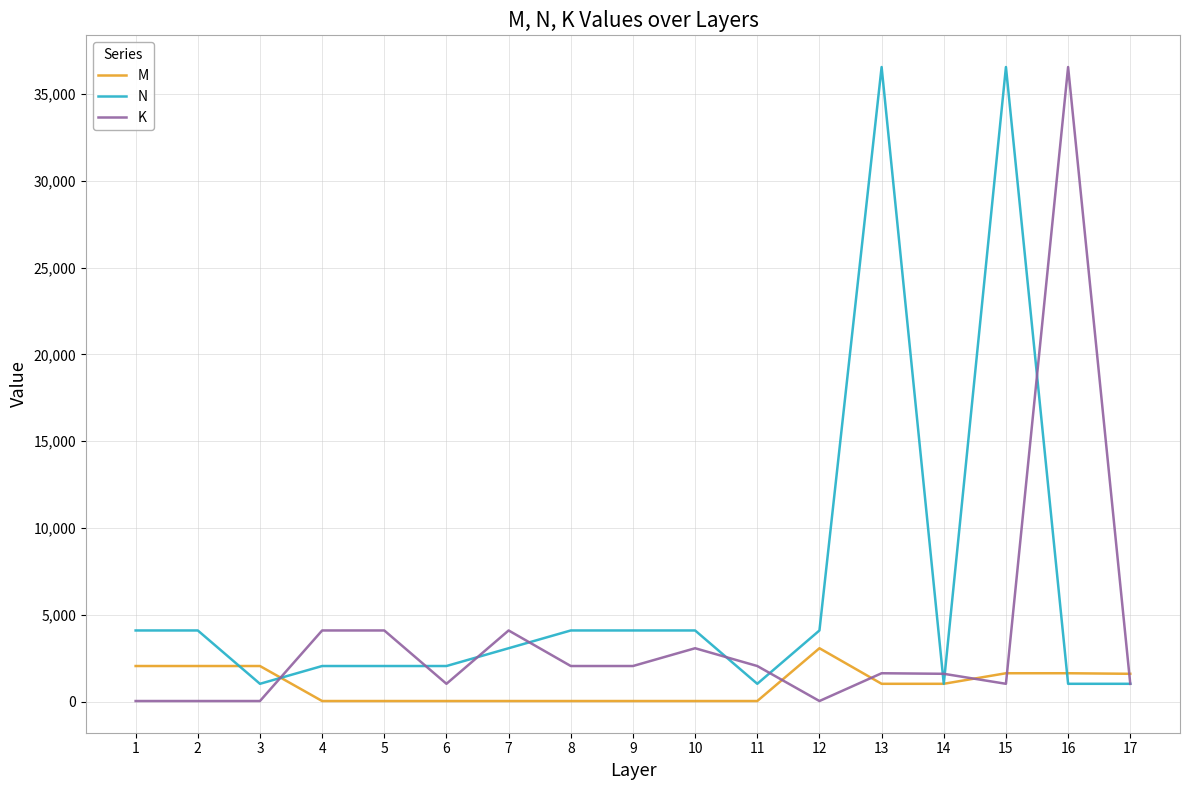

Is the value of N at 5 greater than the value of M at 9?

Yes